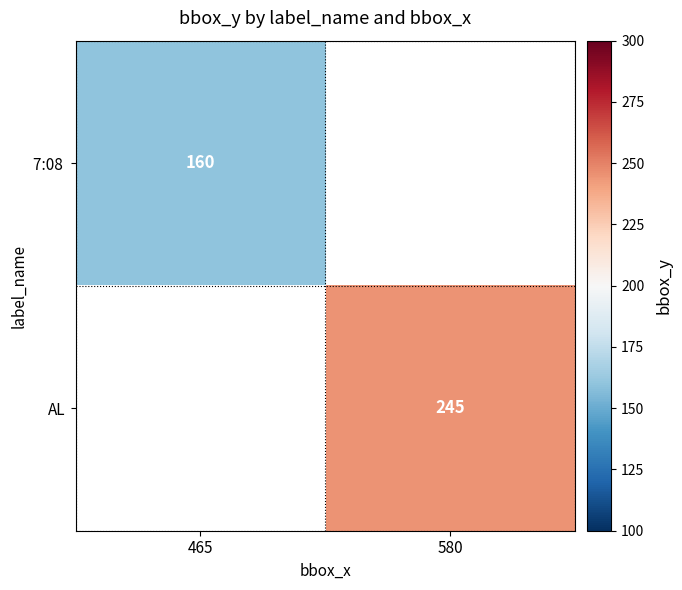

True or false: AL has a value of 409 at 580.

False